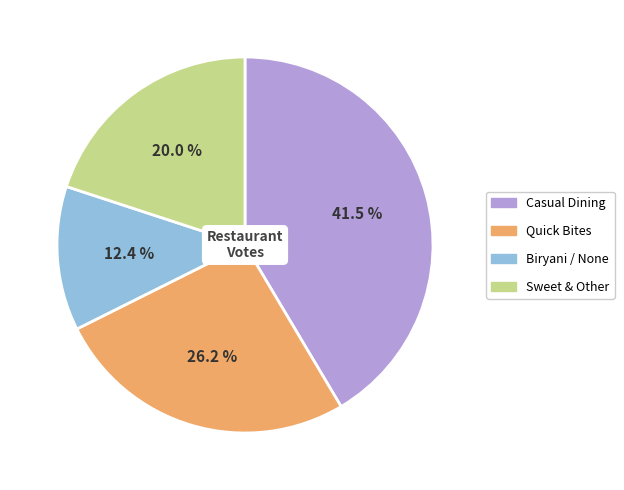

Combined, what portion of the pie is Biryani / None and Quick Bites?

38.6%